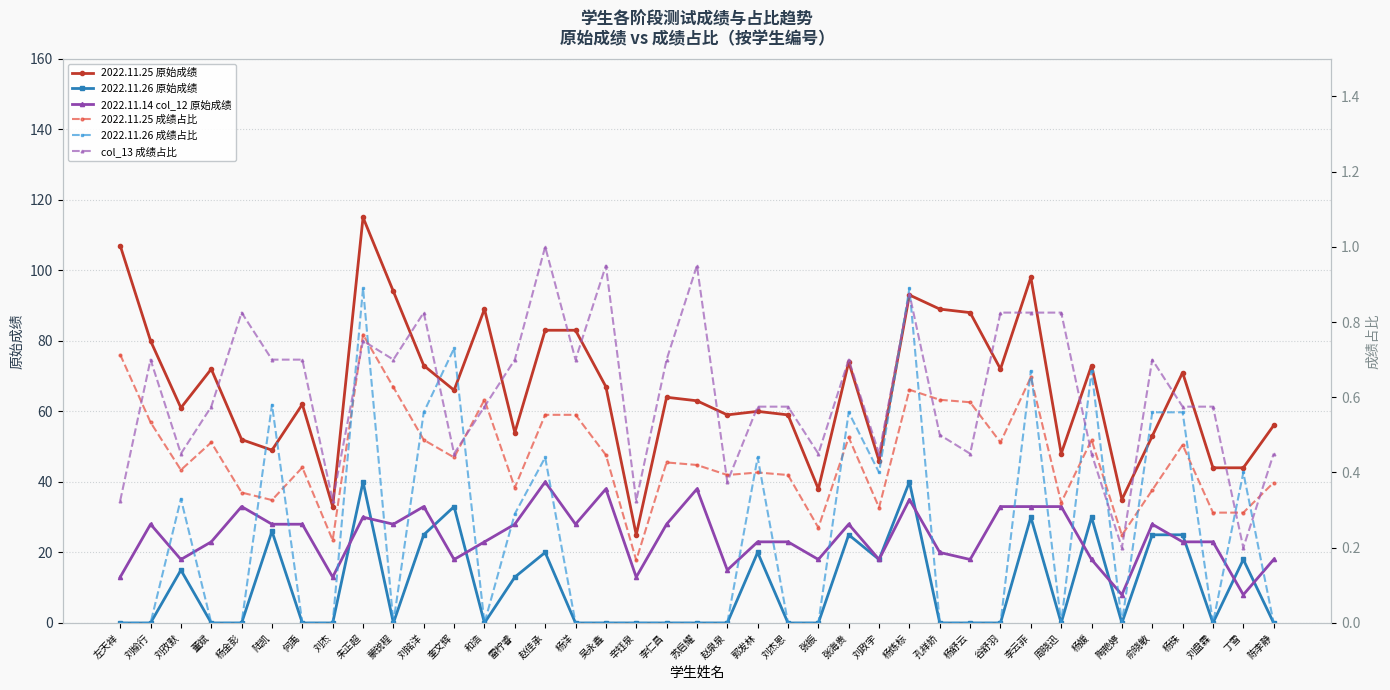

At 刘杰恩, list the series in order from smallest to largest.

2022.11.26 原始成绩, 2022.11.26 成绩占比, 2022.11.25 成绩占比, col_13 成绩占比, 2022.11.14 col_12 原始成绩, 2022.11.25 原始成绩